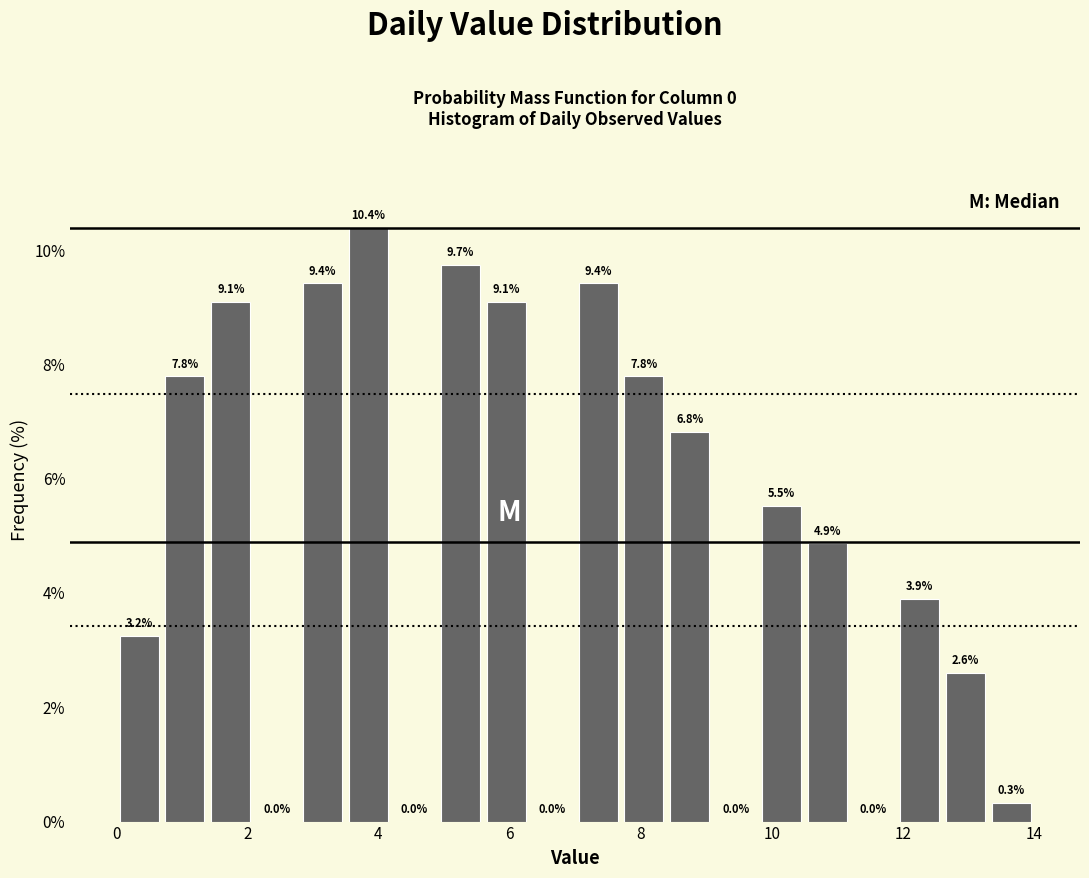

Read against the x-axis, roughly where is the centre of the tallest bar?

3.8